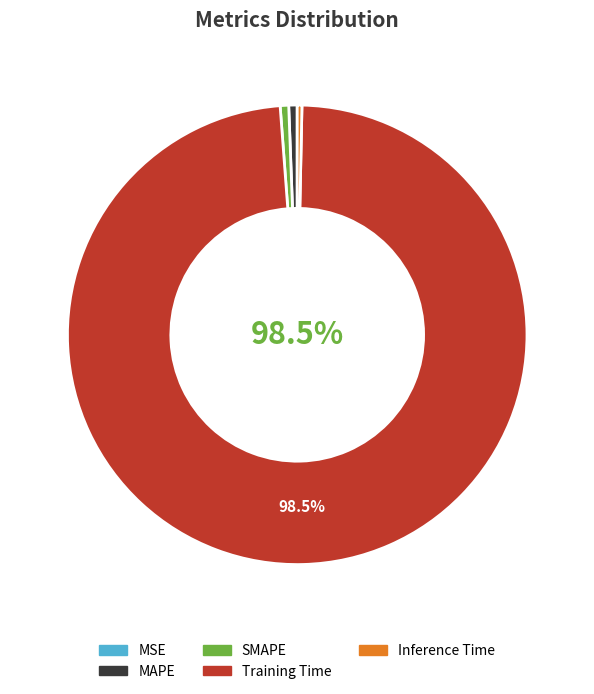

Does any single category account for the majority?

Yes